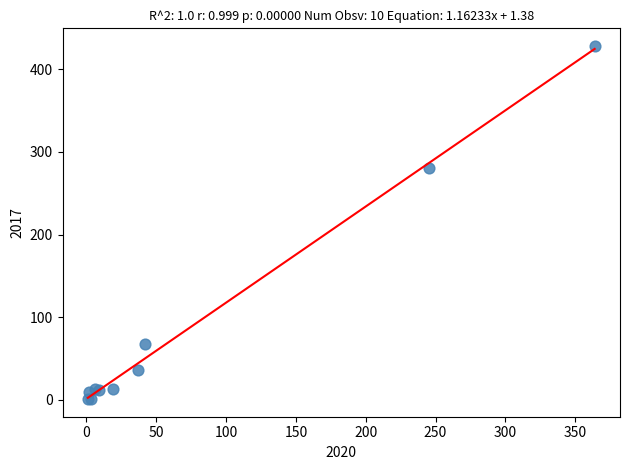

What Y value in the scatter plot is closest to 214?

280